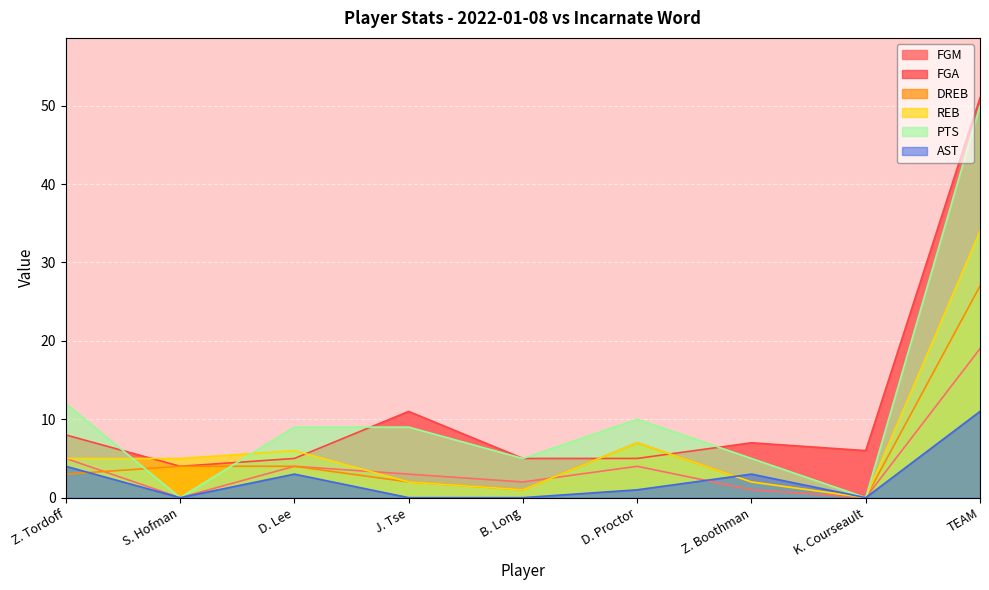

Which series has the largest total across all categories?

FGA